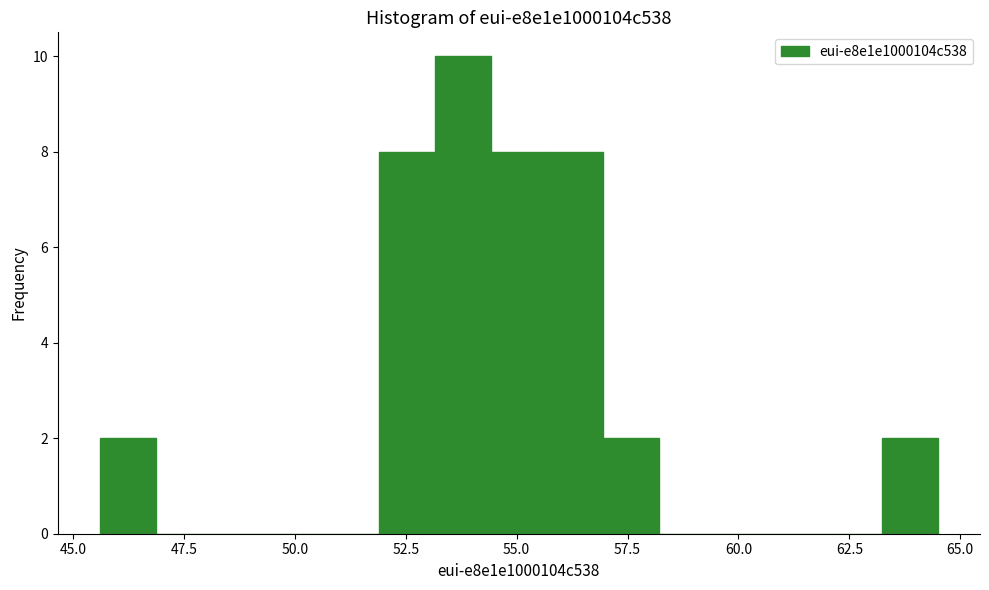

Read against the x-axis, roughly where is the centre of the tallest bar?

54.0